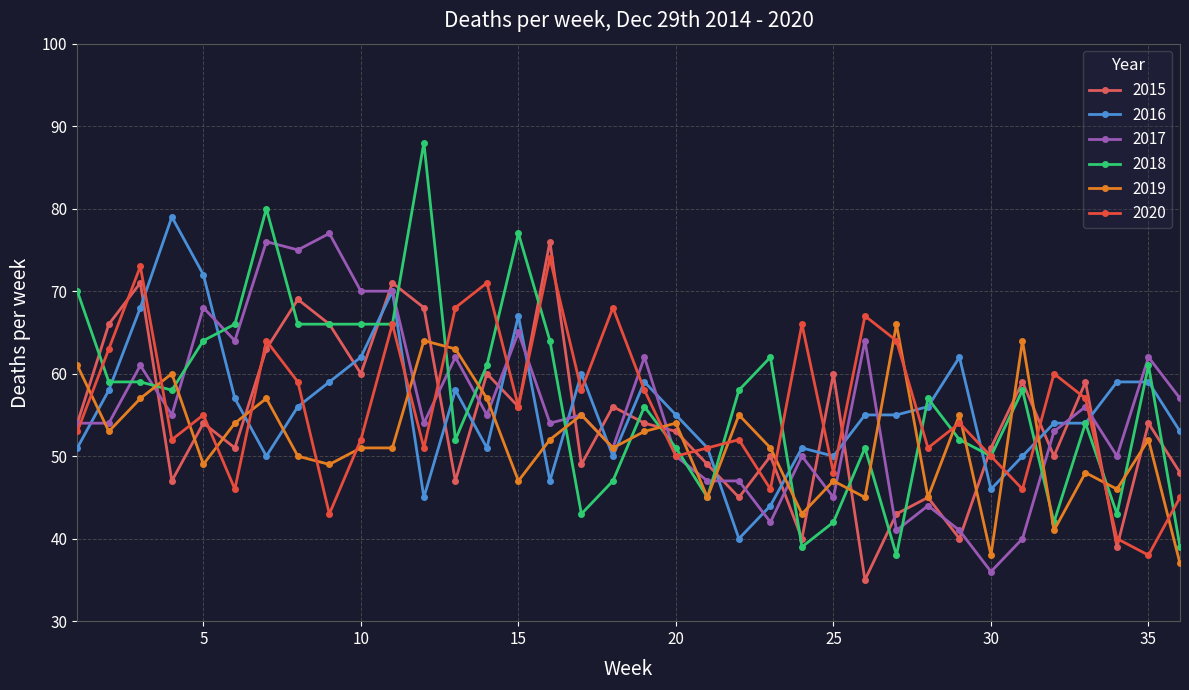

Does the chart have visible grid lines?

Yes